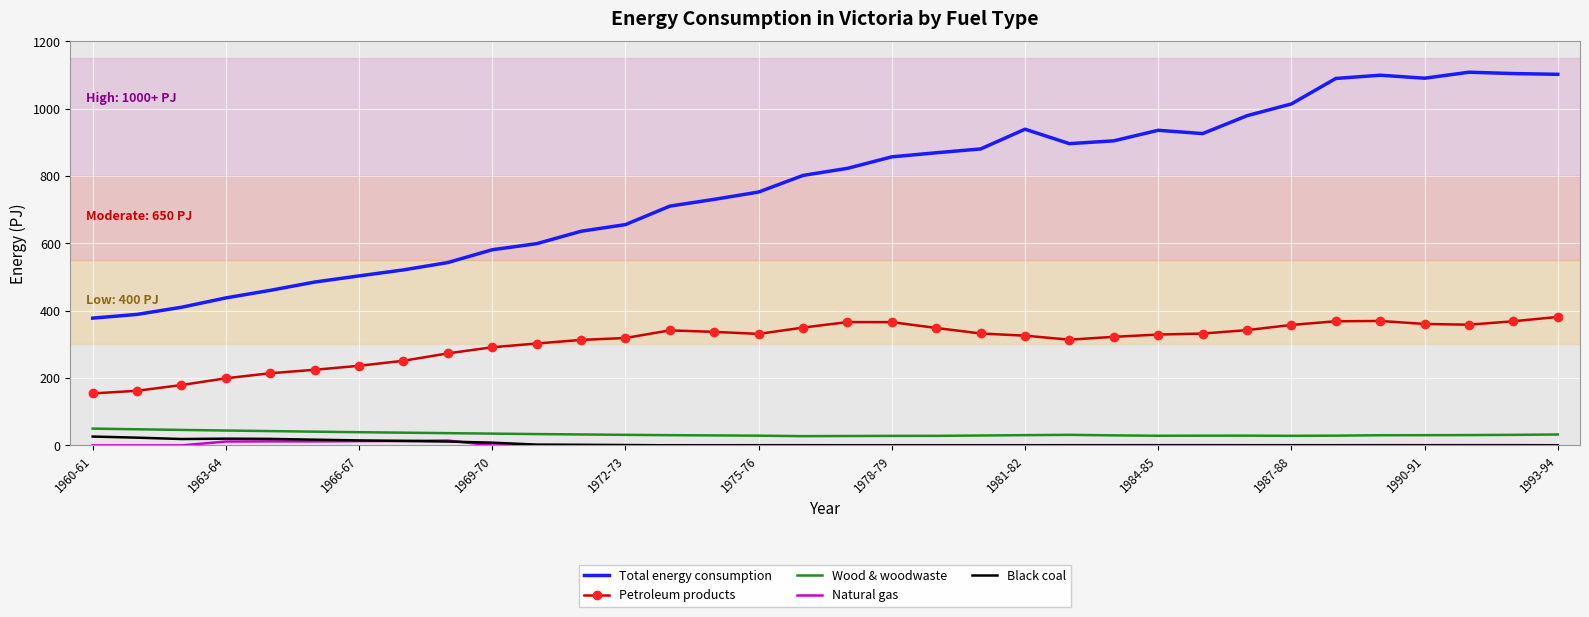

True or false: Total energy consumption and Wood & woodwaste cross at least once.

False